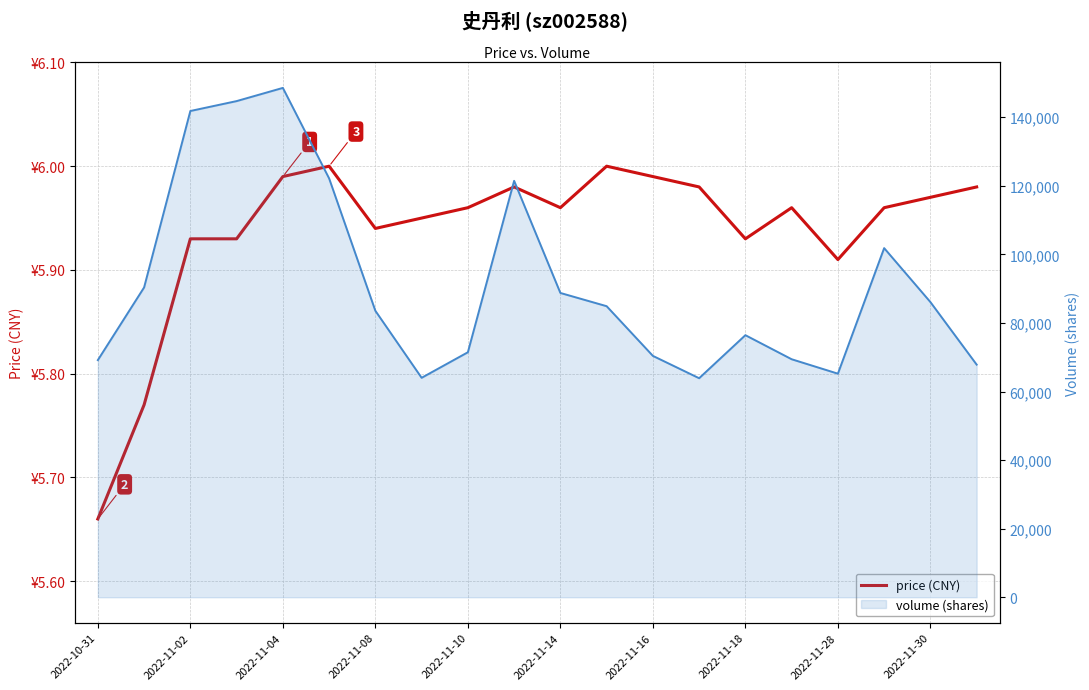

Is it true that the value at 2022-11-08 is 5.9?

True